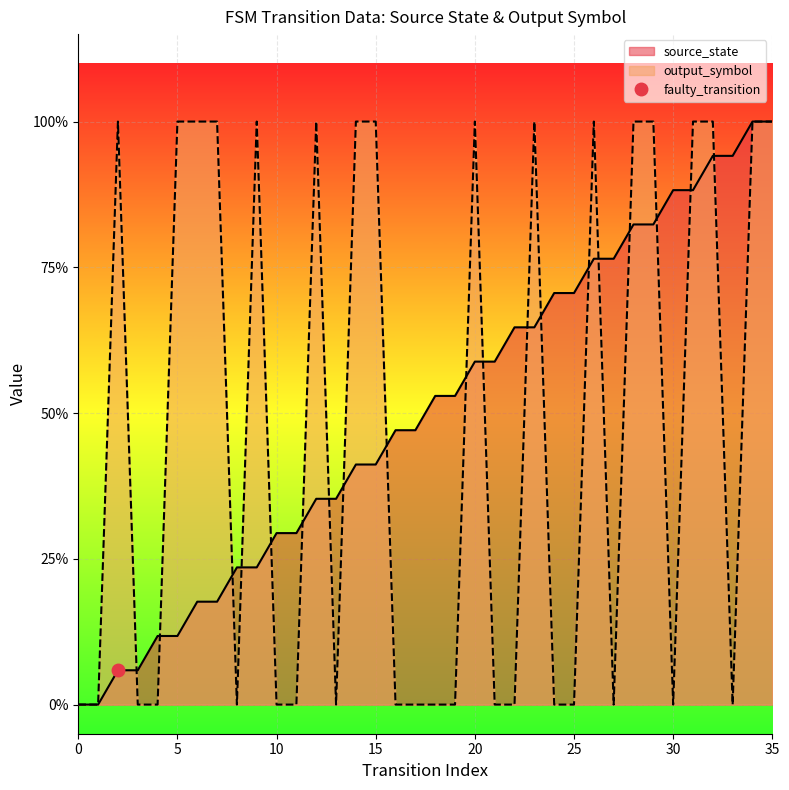

True or false: output_symbol has more than 0 interior local peaks.

True